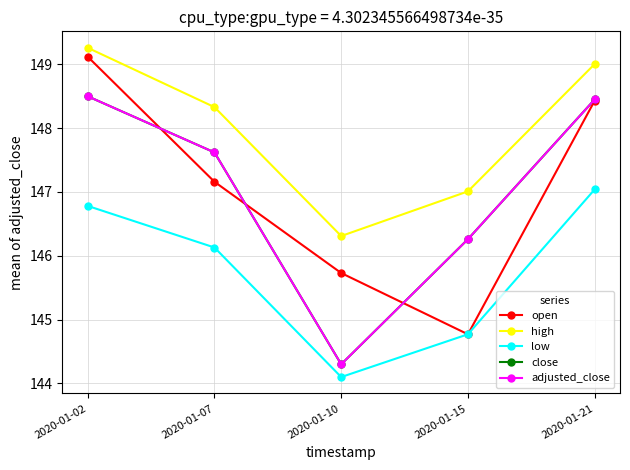

Where is close nearest to the value 146?

2020-01-15